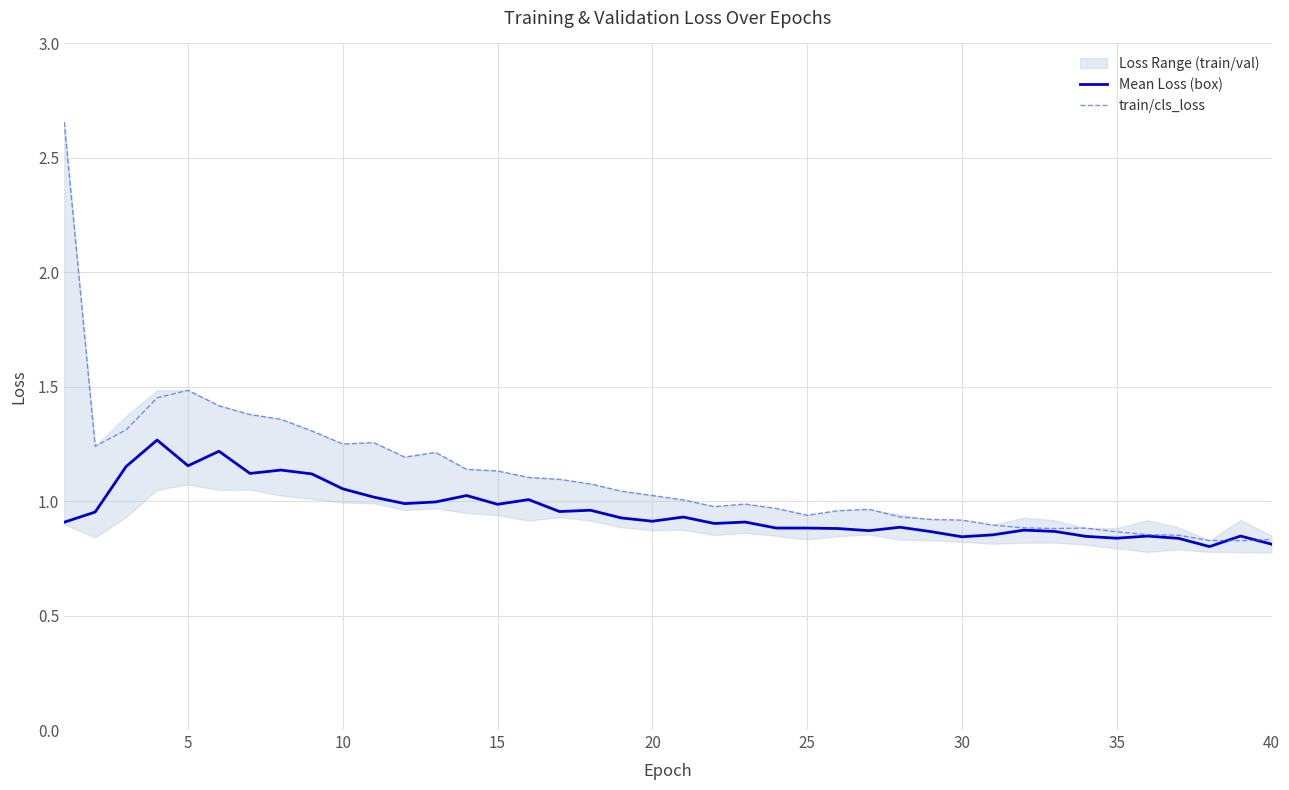

What is the value of the train/cls_loss point at the 29th from the left?

0.9